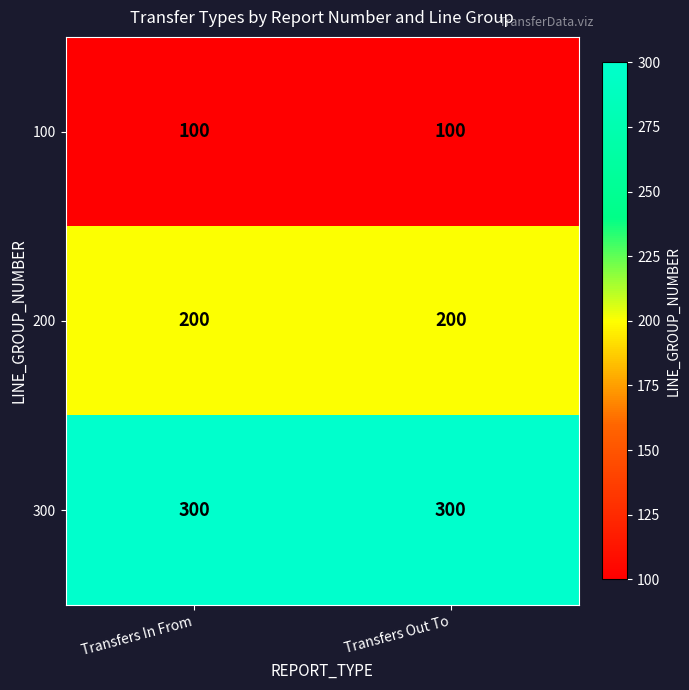

What is the maximum value shown in the chart?

300